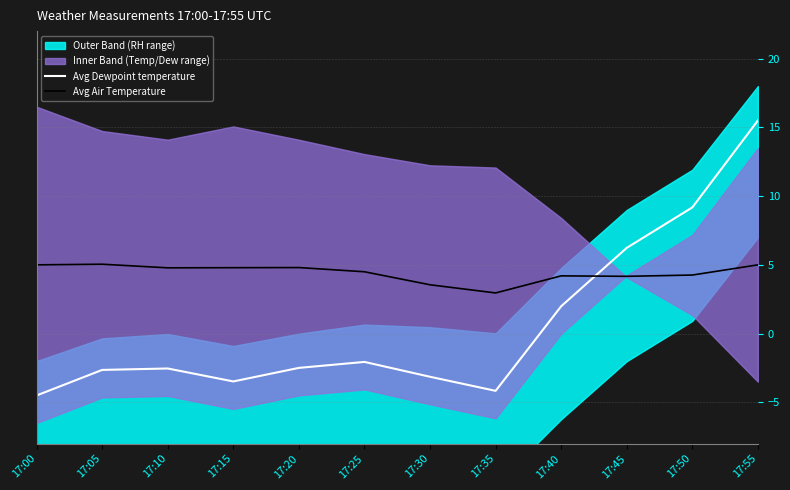

What is the sum of the Avg Dewpoint temperature values at 17:15 and 17:10?

-6.0